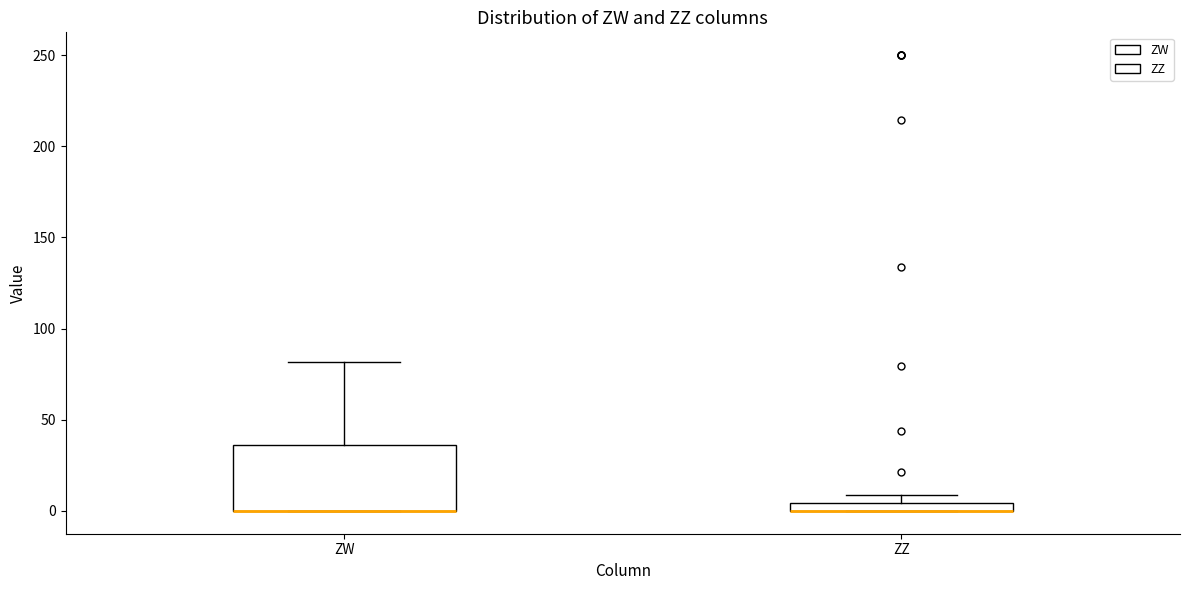

Where is the lower edge of the box for ZW on the y-axis? The values are not printed on the chart, so give them approximately, as read against the axis.

0